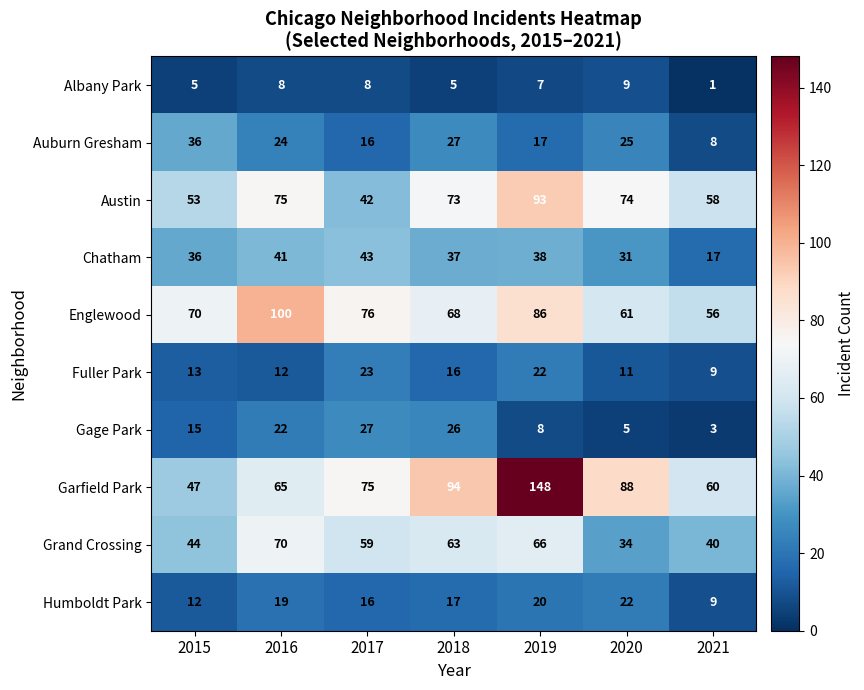

What is the greatest value displayed?

148